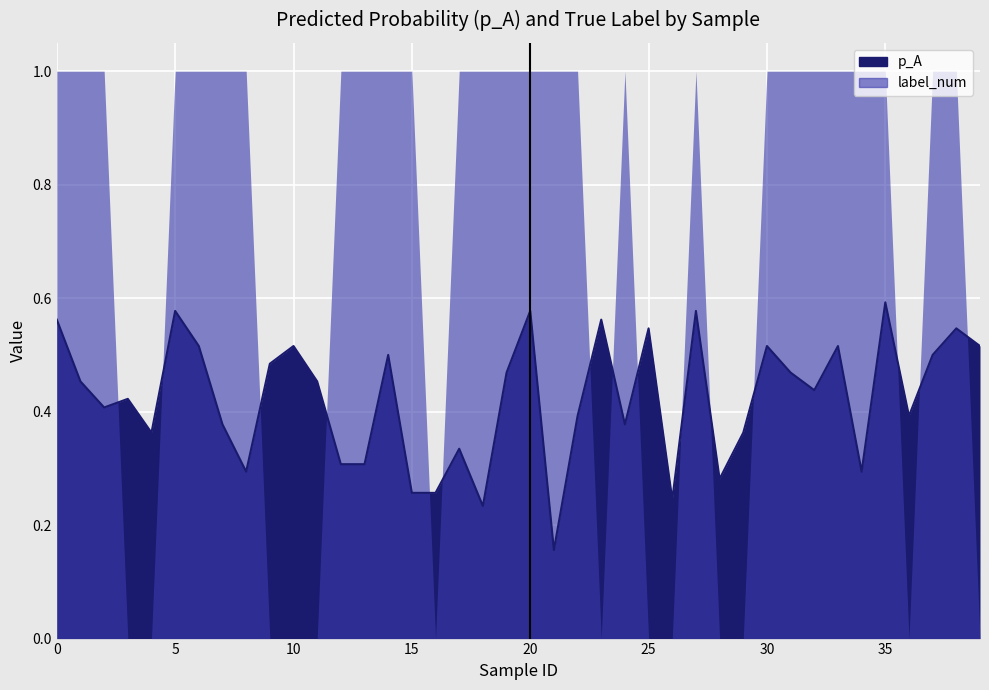

What is the average value?

0.4